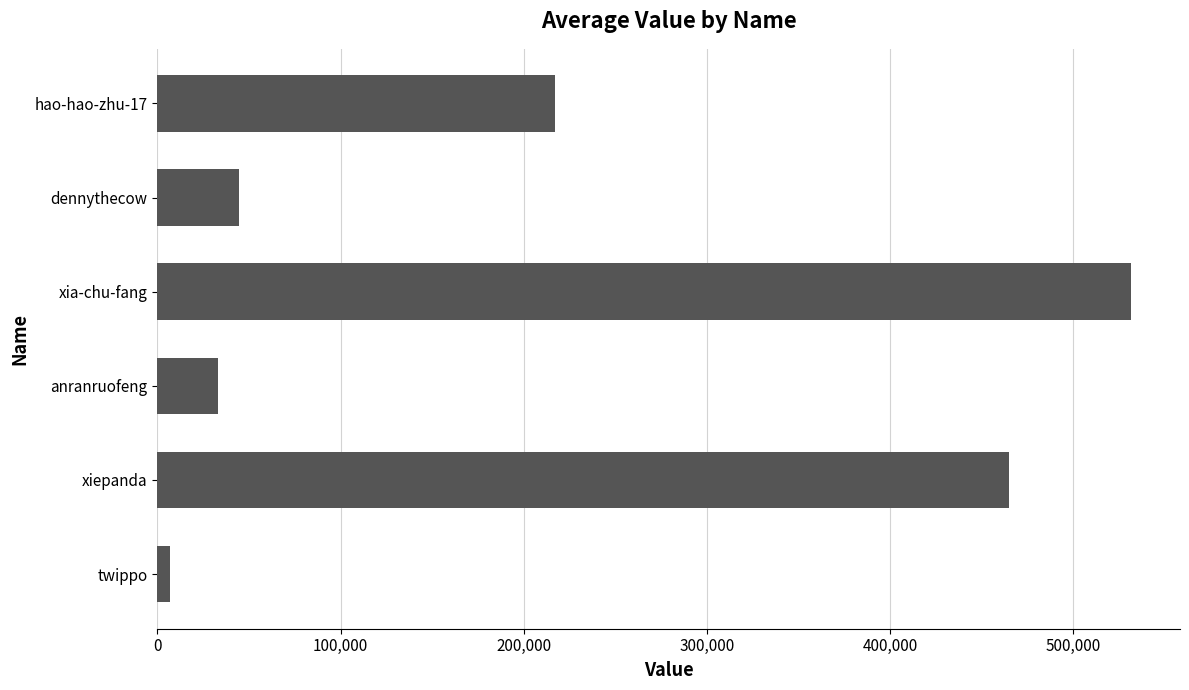

True or false: the data shows 465042 at xiepanda.

True